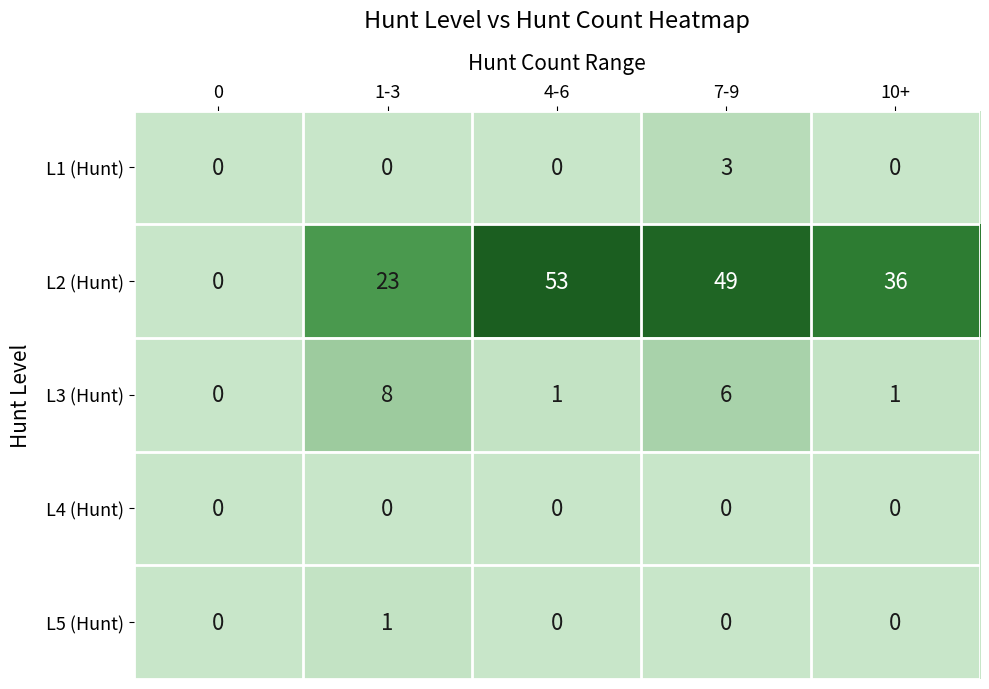

What is the average value of the L2 (Hunt) series?

32